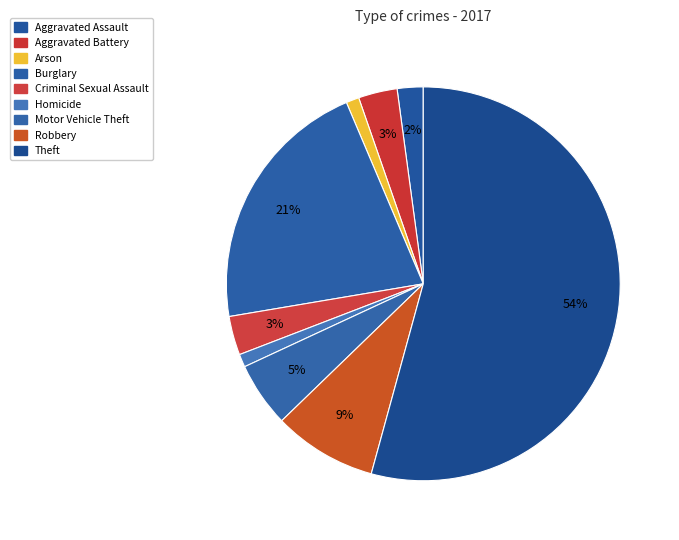

Count the number of slices in the pie.

9